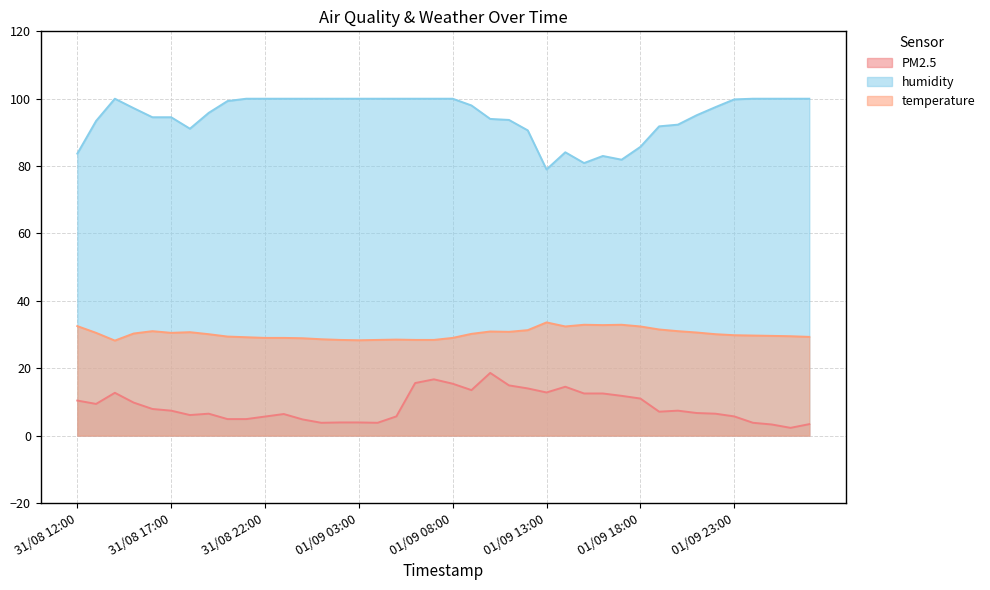

Is the value of humidity at 31/08 22:00 greater than the value of temperature at 01/09 23:00?

Yes